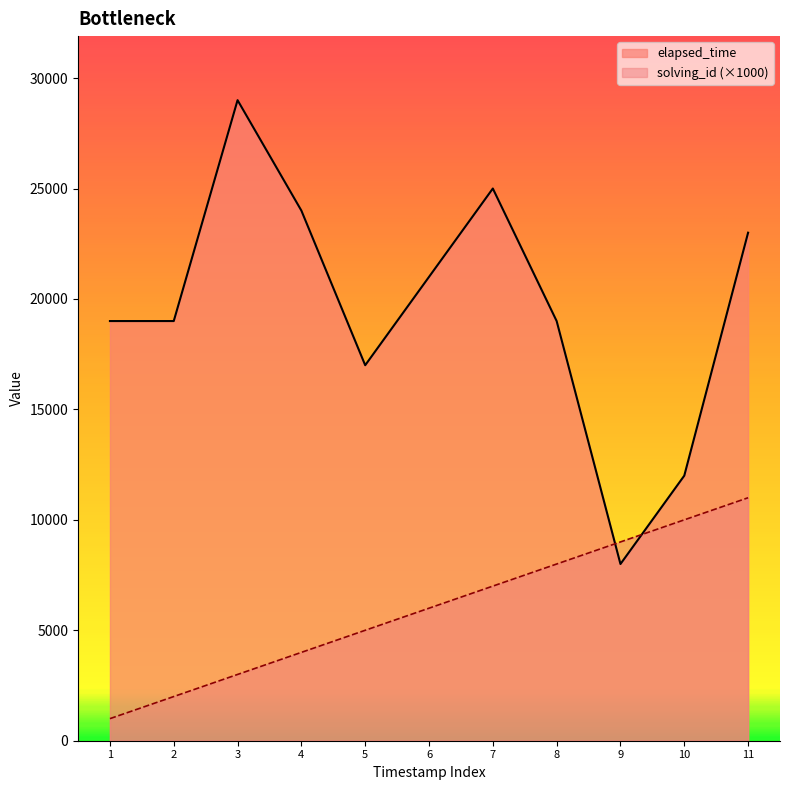

What are all the series names shown in the legend?

elapsed_time, solving_id (×1000)